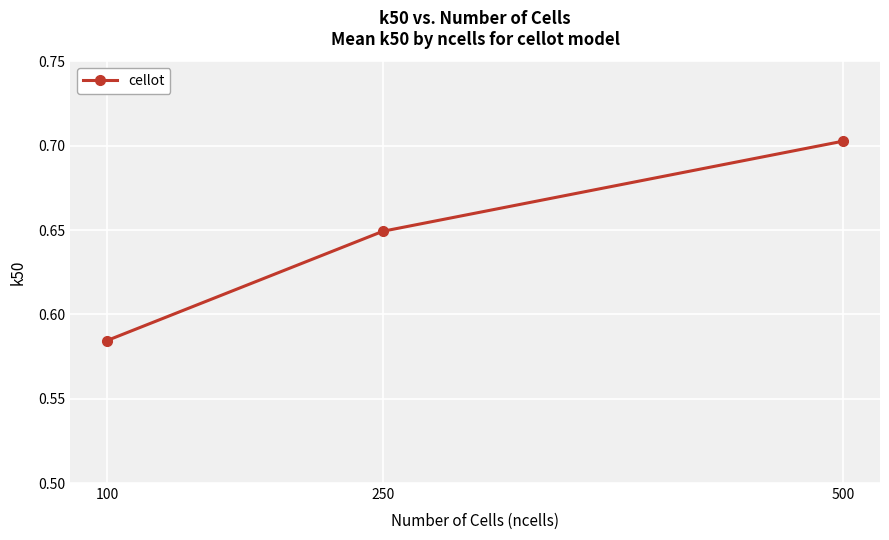

At which category does the chart reach its minimum across all series?

100